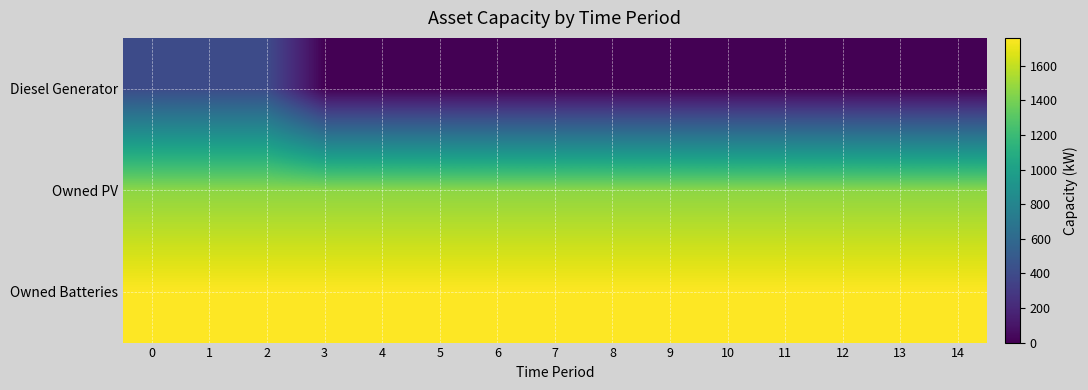

Reading right to left, what are all the values shown in this chart?

Diesel Generator: 14=0	13=0	12=0	11=0	10=0	9=0	8=0	7=0	6=0	5=0	4=0	3=0	2=400	1=400	0=400
Owned PV: 14=1461	13=1461	12=1461	11=1461	10=1461	9=1461	8=1461	7=1461	6=1461	5=1461	4=1461	3=1461	2=1461	1=1461	0=1461
Owned Batteries: 14=1762	13=1762	12=1762	11=1762	10=1762	9=1762	8=1762	7=1762	6=1762	5=1762	4=1762	3=1762	2=1762	1=1762	0=1762